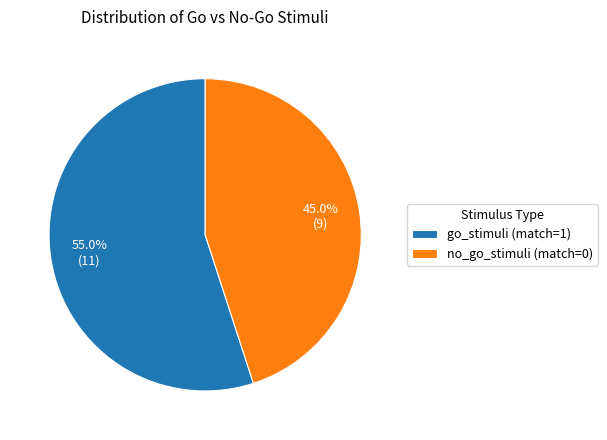

Combined, what portion of the pie is no_go_stimuli (match=0) and go_stimuli (match=1)?

100.0%